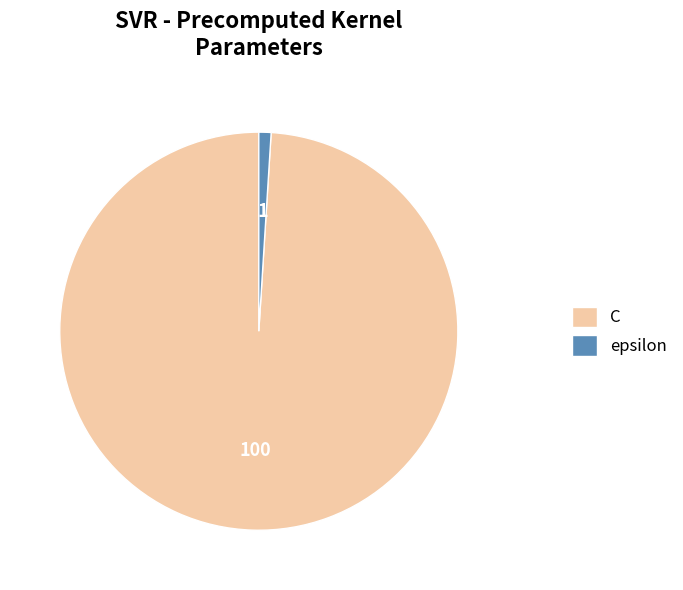

Is there a majority slice in this chart?

Yes